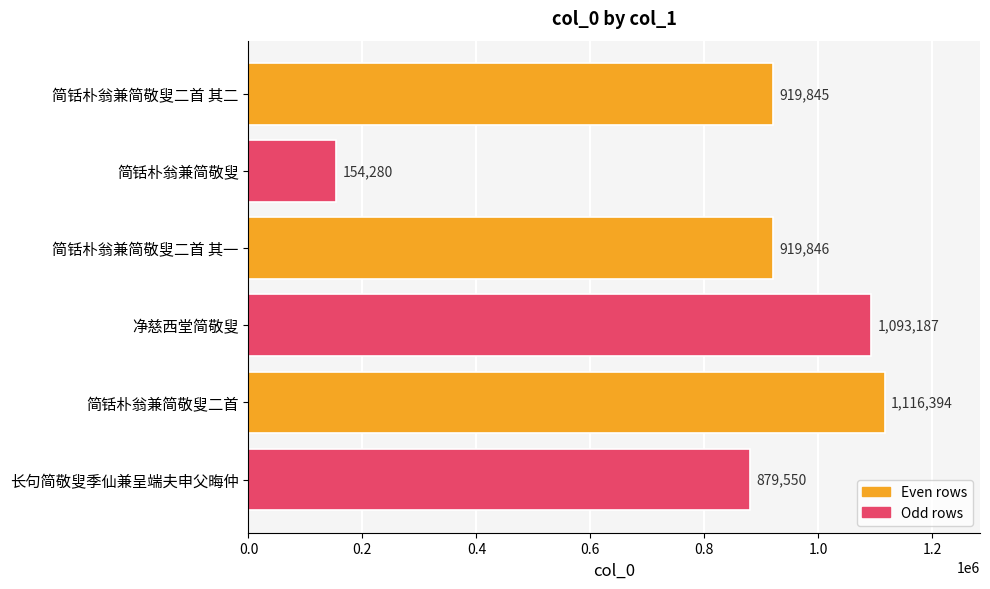

The chart shows a value of 609420 at 简铦朴翁兼简敬叟二首 其一. True or false?

False